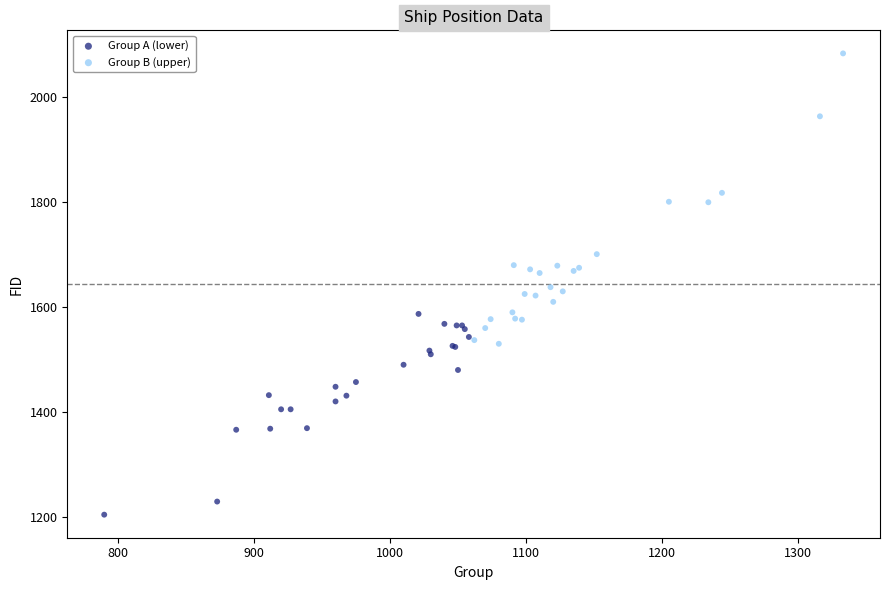

Which series has the largest Y range (max minus min)?

Group B (upper)